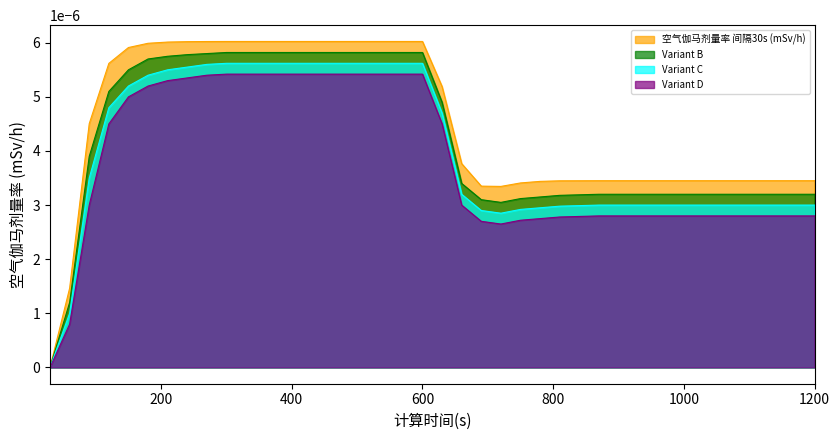

Is the value of Variant B at 180 greater than the value of 空气伽马剂量率 间隔30s (mSv/h) at 1170?

Yes